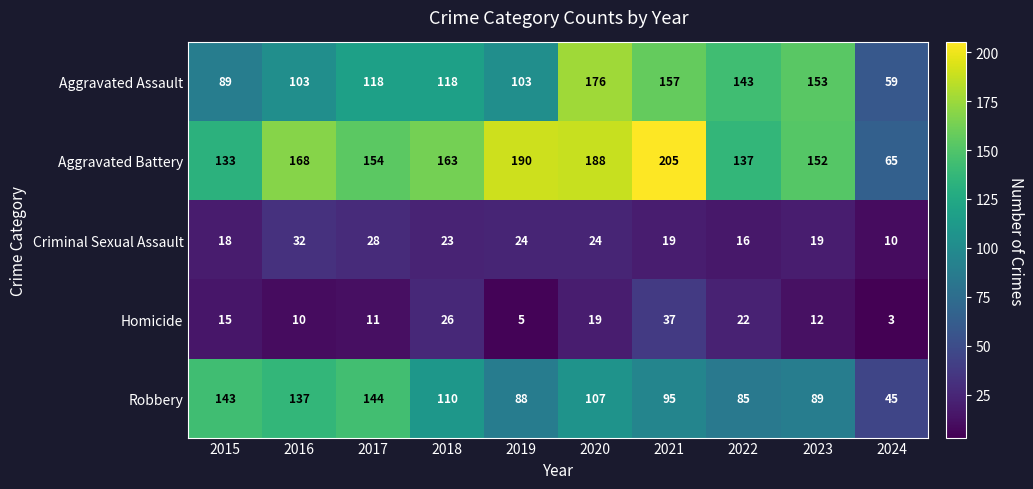

Is the value of Aggravated Battery at 2022 greater than the value of Homicide at 2021?

Yes